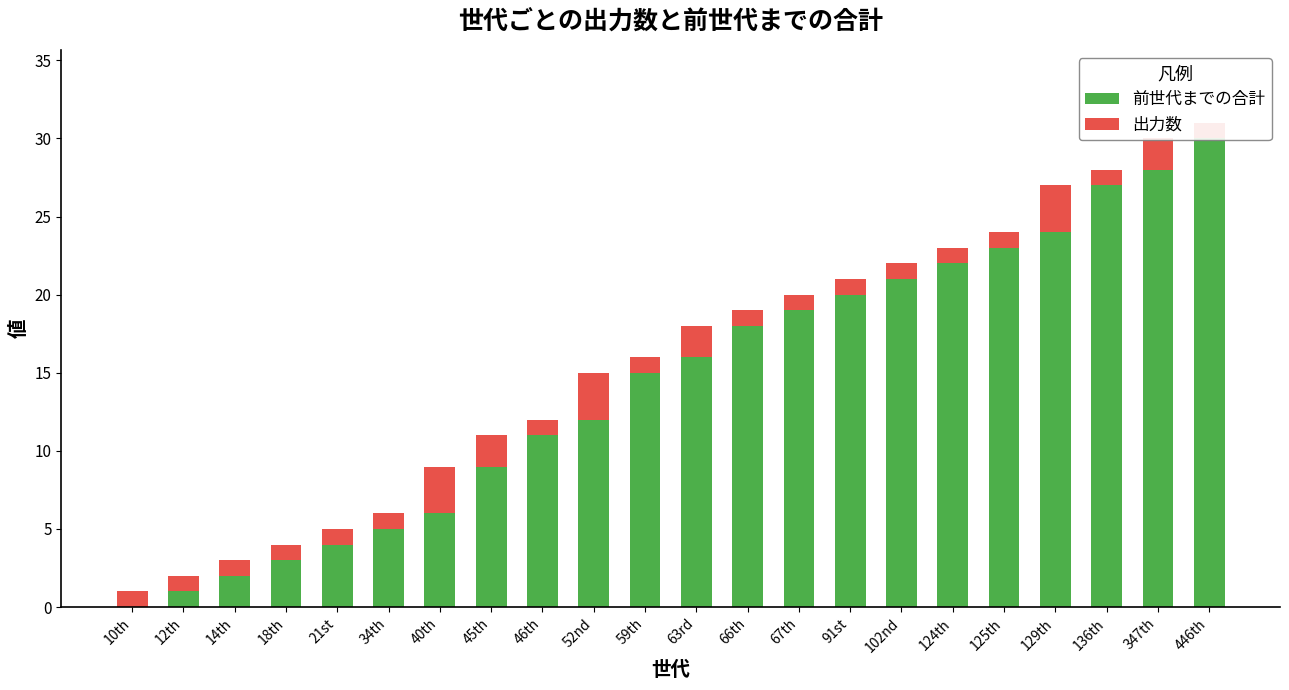

At which label is 出力数 closest to 2?

45th